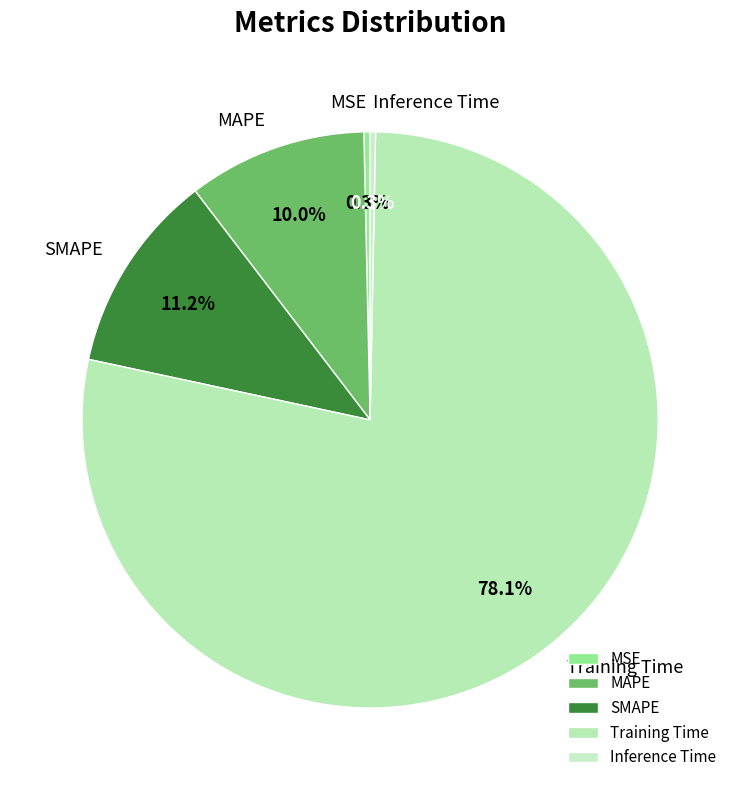

Which has a higher value, Training Time or MSE?

Training Time